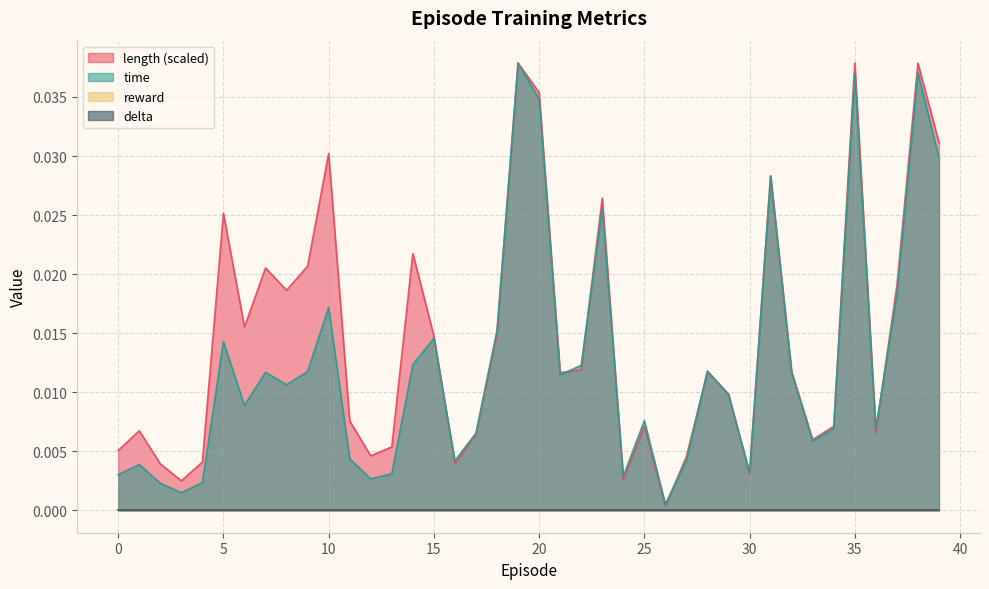

Rank the categories by time value from highest to lowest.

19, 38, 35, 20, 39, 31, 23, 37, 10, 18, 15, 5, 14, 22, 28, 9, 7, 32, 21, 8, 29, 6, 25, 34, 36, 17, 33, 11, 27, 16, 1, 30, 13, 0, 24, 12, 4, 2, 3, 26